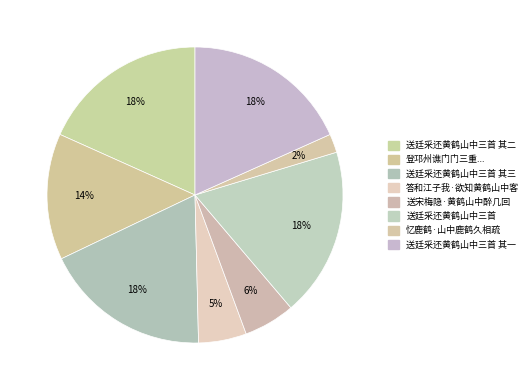

How many slices are in this pie chart?

8